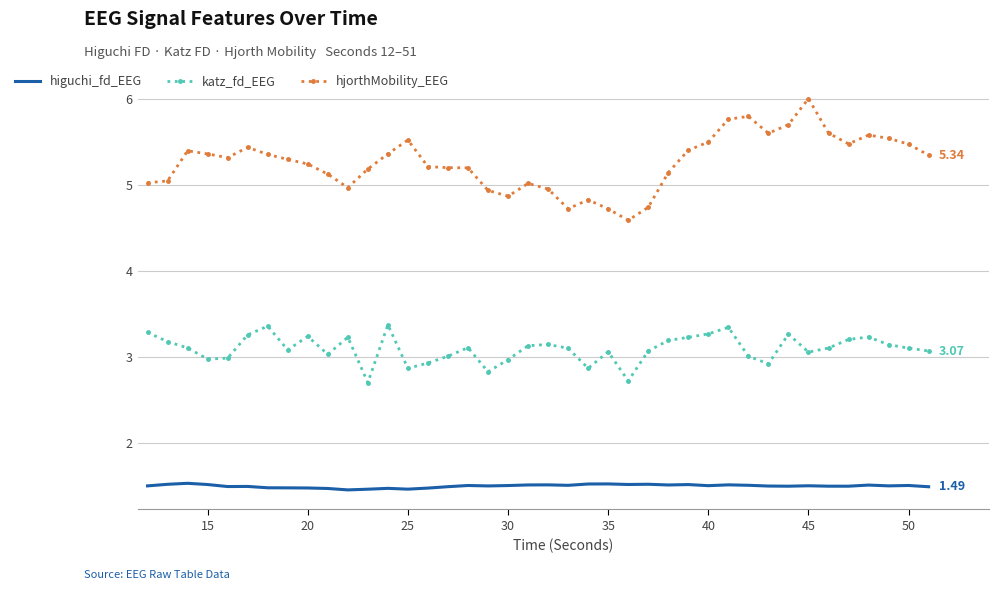

True or false: hjorthMobility_EEG and katz_fd_EEG intersect in this chart.

False